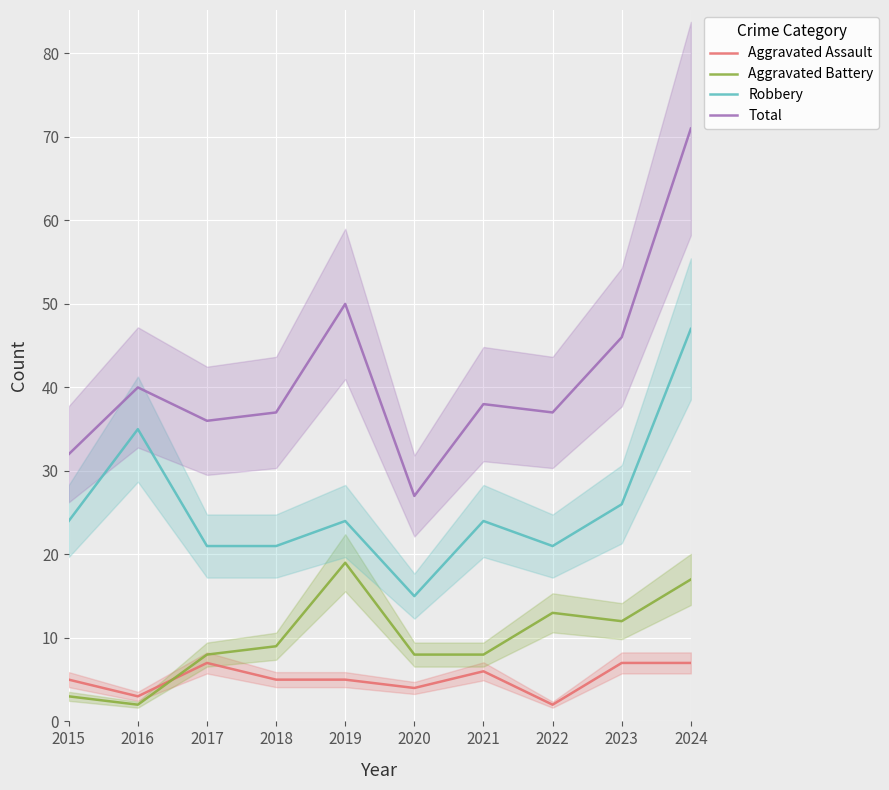

Is the value of Total at 2019 greater than the value of Aggravated Battery at 2016?

Yes